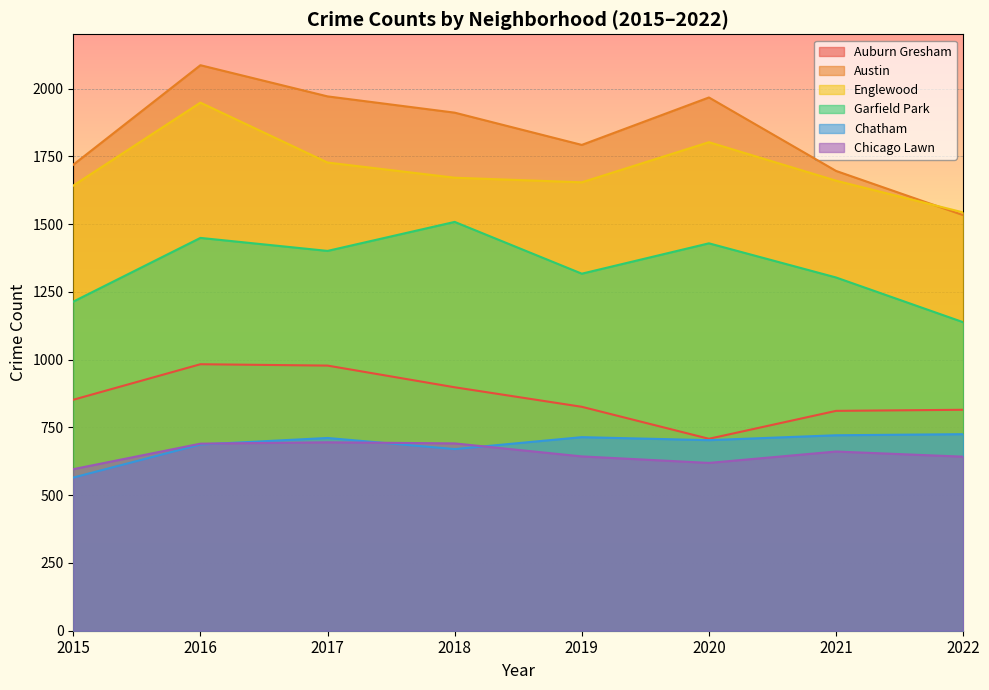

What is the difference between the Auburn Gresham values at 2017 and 2016?

5